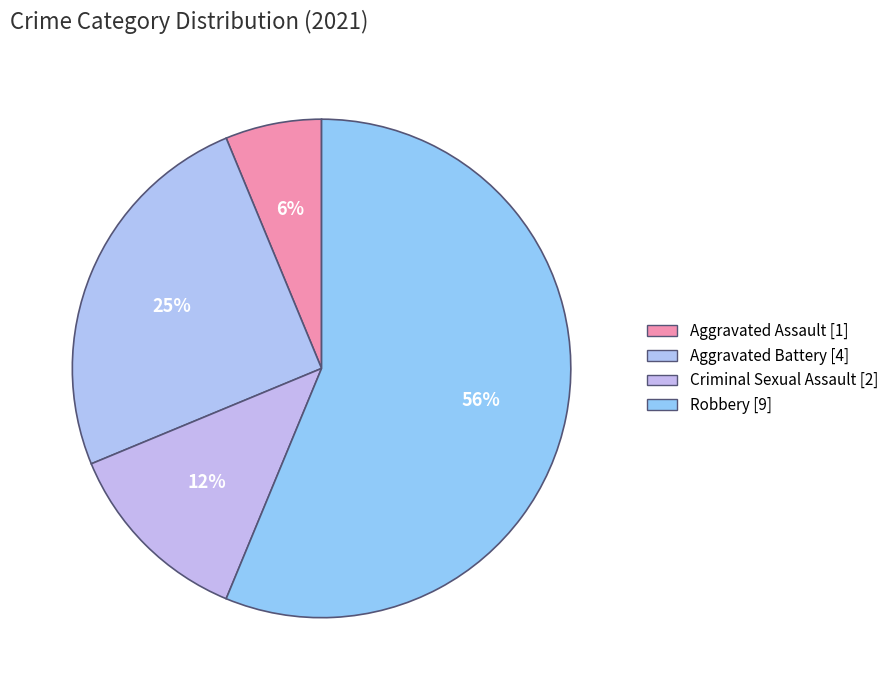

To the nearest percent, what is the average slice percentage?

25%